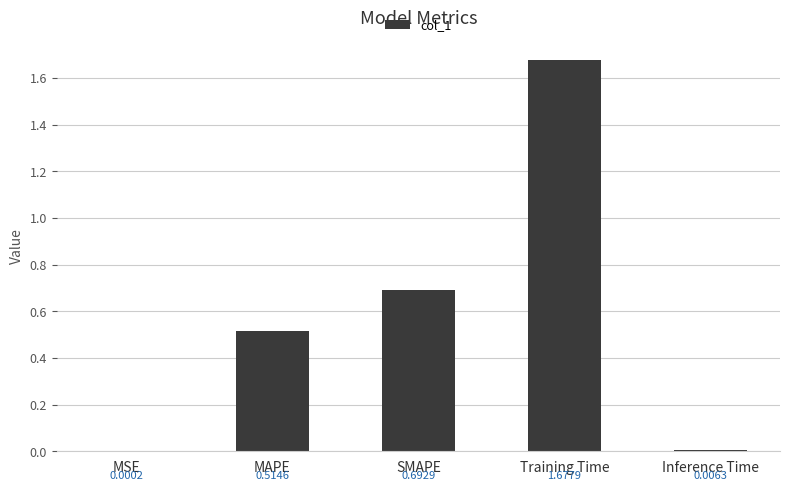

Count the number of categories in the chart.

5